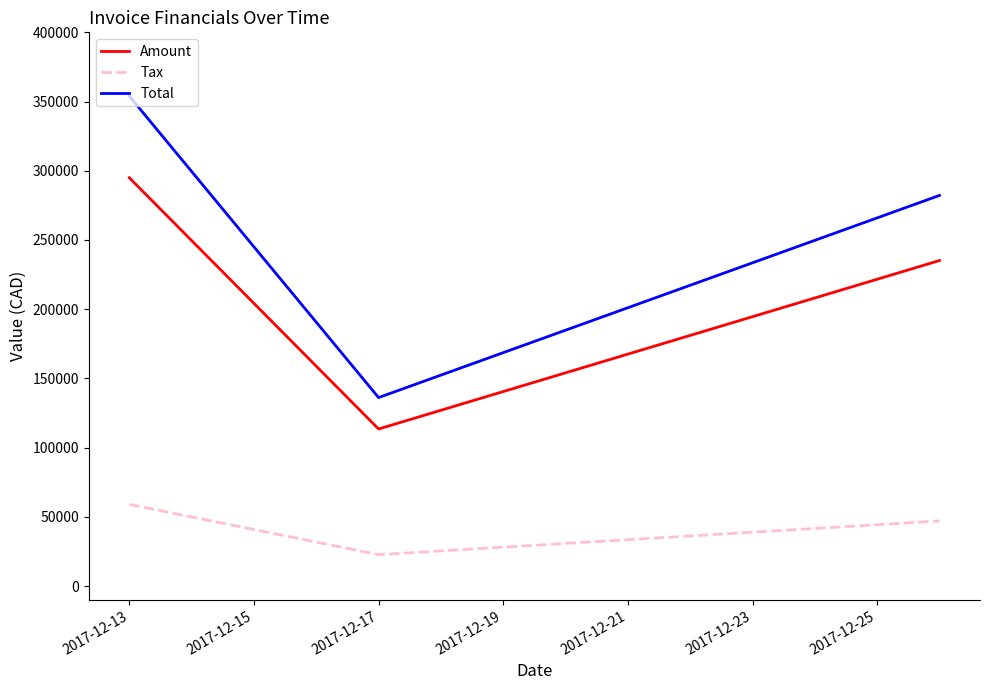

Reading left to right, list all the values displayed in this chart.

Amount: 294967.0	113464.0	235159.0
Tax: 58993.4	22692.8	47031.8
Total: 353960.0	136157.0	282191.0